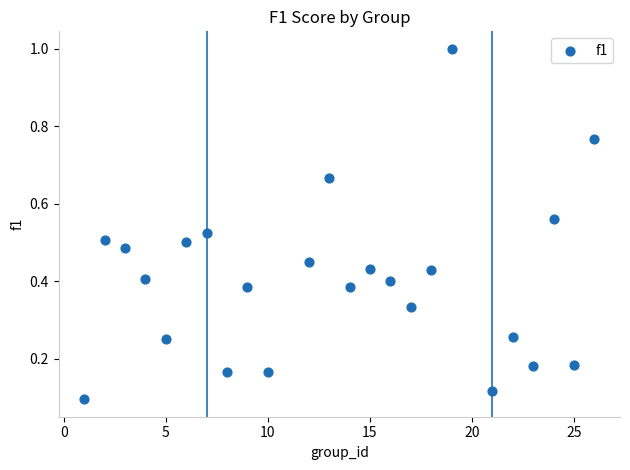

What is the range of X values (max minus min)?

25.0